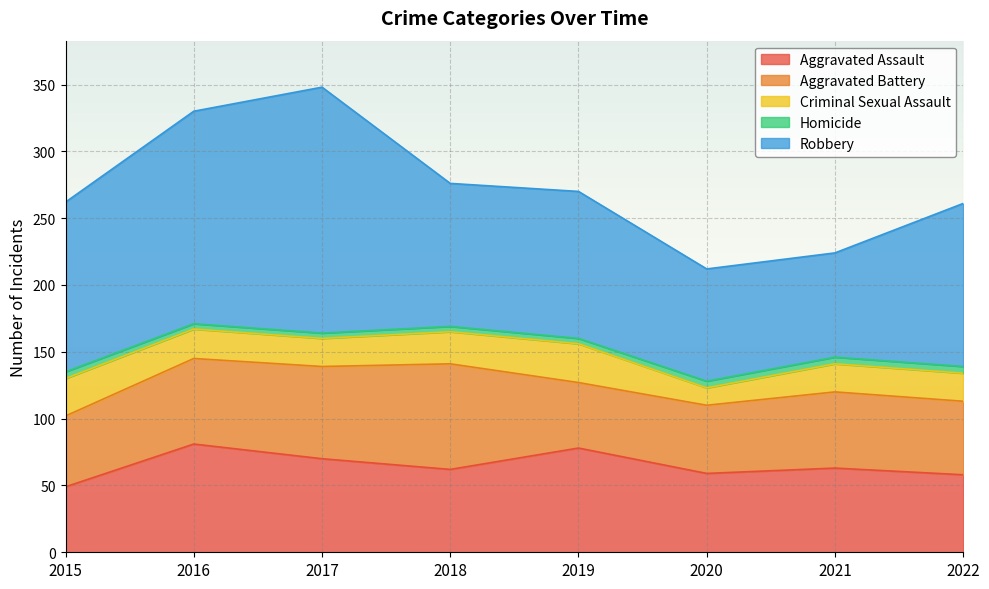

What are all the series names shown in the legend?

Aggravated Assault, Aggravated Battery, Criminal Sexual Assault, Homicide, Robbery